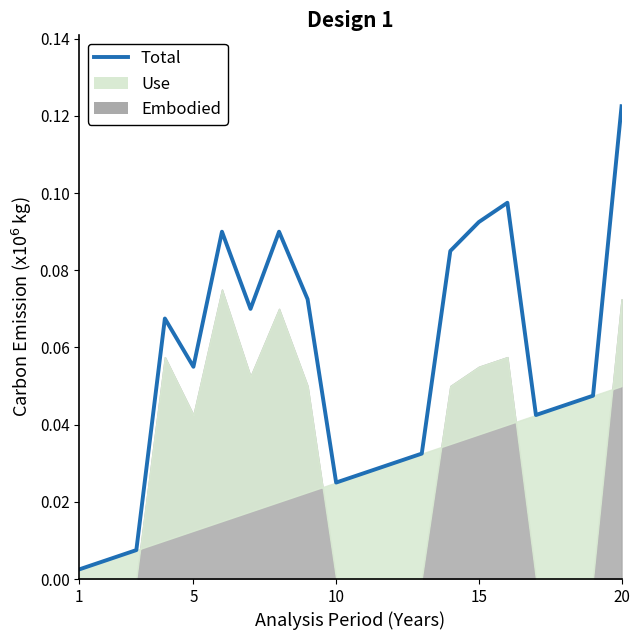

What is the sum of all values?

1.1